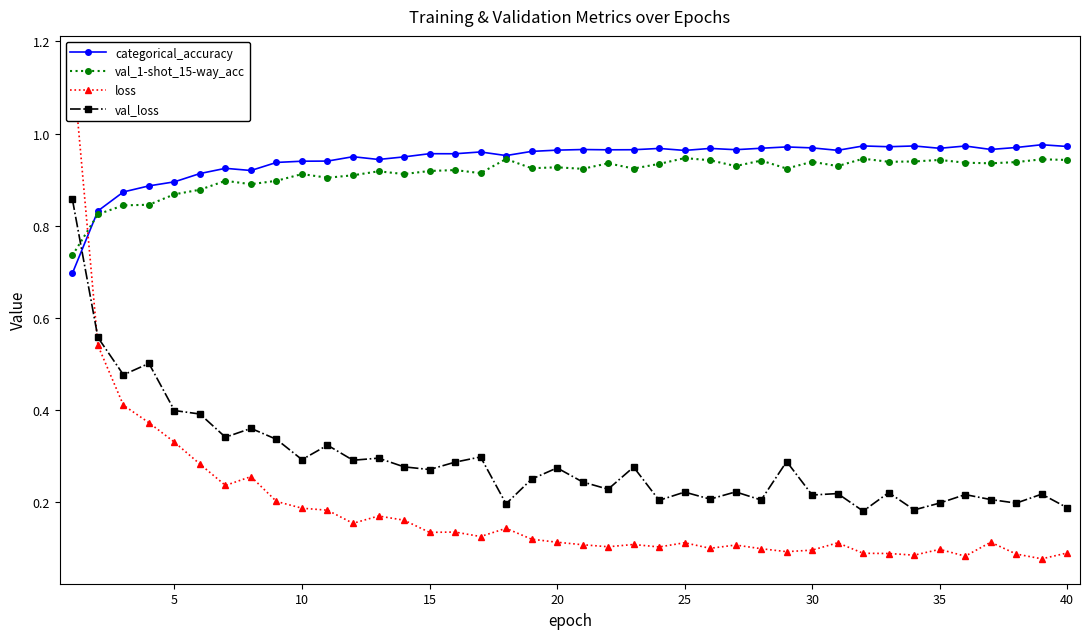

Reading left to right, list all the values displayed in this chart.

categorical_accuracy: 0.7	0.8	0.9	0.9	0.9	0.9	0.9	0.9	0.9	0.9	0.9	0.9	0.9	0.9	1.0	1.0	1.0	1.0	1.0	1.0	1.0	1.0	1.0	1.0	1.0	1.0	1.0	1.0	1.0	1.0	1.0	1.0	1.0	1.0	1.0	1.0	1.0	1.0	1.0	1.0
val_1-shot_15-way_acc: 0.7	0.8	0.8	0.8	0.9	0.9	0.9	0.9	0.9	0.9	0.9	0.9	0.9	0.9	0.9	0.9	0.9	0.9	0.9	0.9	0.9	0.9	0.9	0.9	0.9	0.9	0.9	0.9	0.9	0.9	0.9	0.9	0.9	0.9	0.9	0.9	0.9	0.9	0.9	0.9
loss: 1.2	0.5	0.4	0.4	0.3	0.3	0.2	0.3	0.2	0.2	0.2	0.2	0.2	0.2	0.1	0.1	0.1	0.1	0.1	0.1	0.1	0.1	0.1	0.1	0.1	0.1	0.1	0.1	0.1	0.1	0.1	0.1	0.1	0.1	0.1	0.1	0.1	0.1	0.1	0.1
val_loss: 0.9	0.6	0.5	0.5	0.4	0.4	0.3	0.4	0.3	0.3	0.3	0.3	0.3	0.3	0.3	0.3	0.3	0.2	0.2	0.3	0.2	0.2	0.3	0.2	0.2	0.2	0.2	0.2	0.3	0.2	0.2	0.2	0.2	0.2	0.2	0.2	0.2	0.2	0.2	0.2